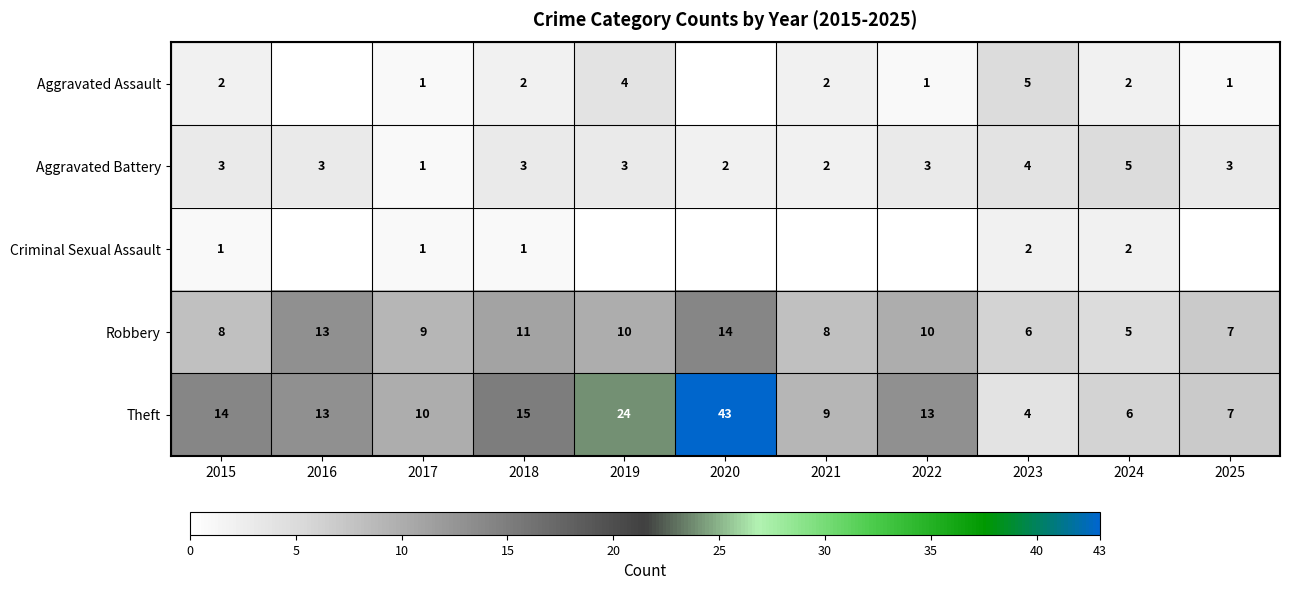

Is the value of Aggravated Battery at 2018 greater than the value of Theft at 2025?

No